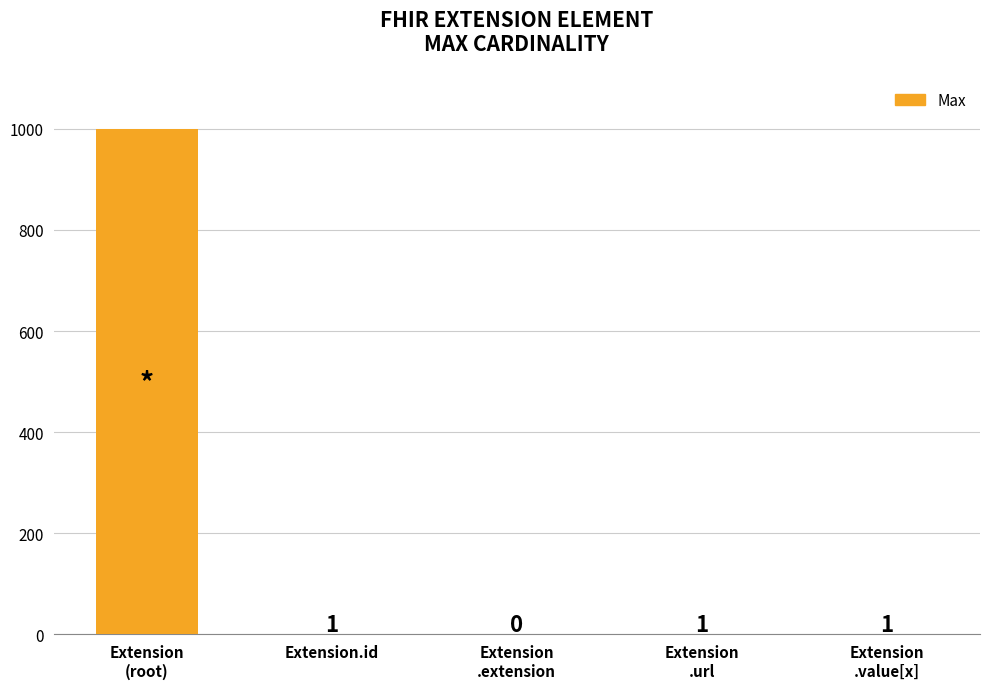

Reading left to right, list all the values displayed in this chart.

999	1	0	1	1